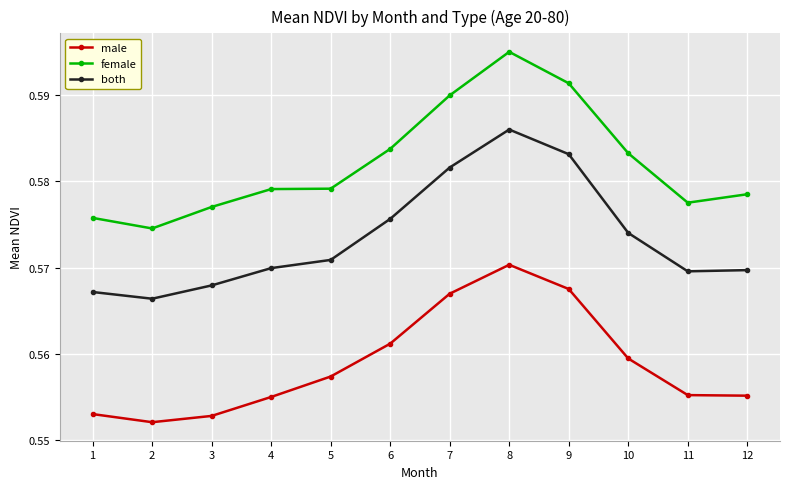

Rank the series by their maximum value, from highest to lowest.

female, both, male